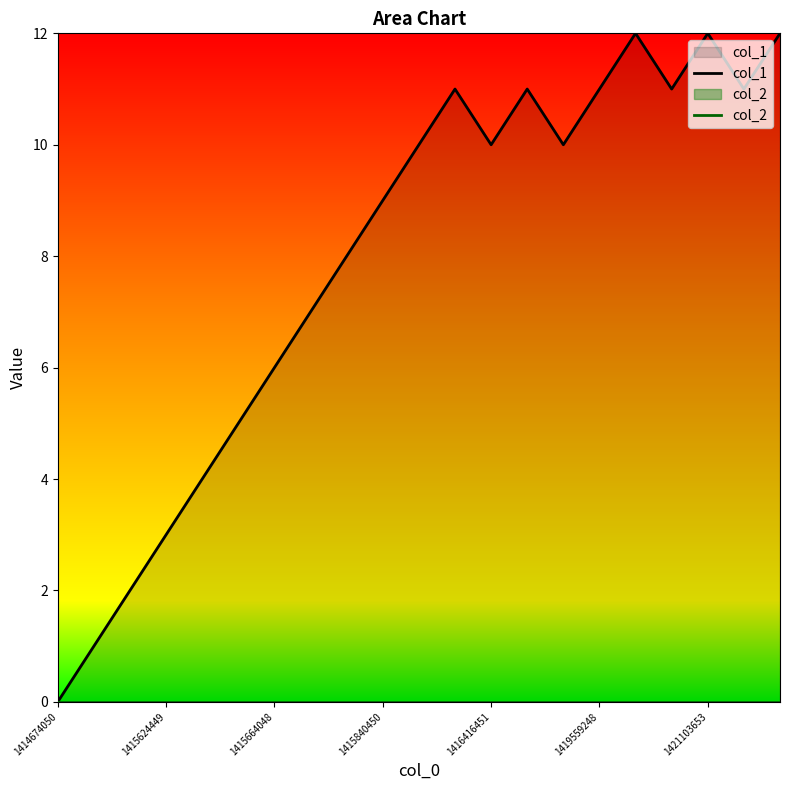

What is the total value across all series at 1421103653?

12